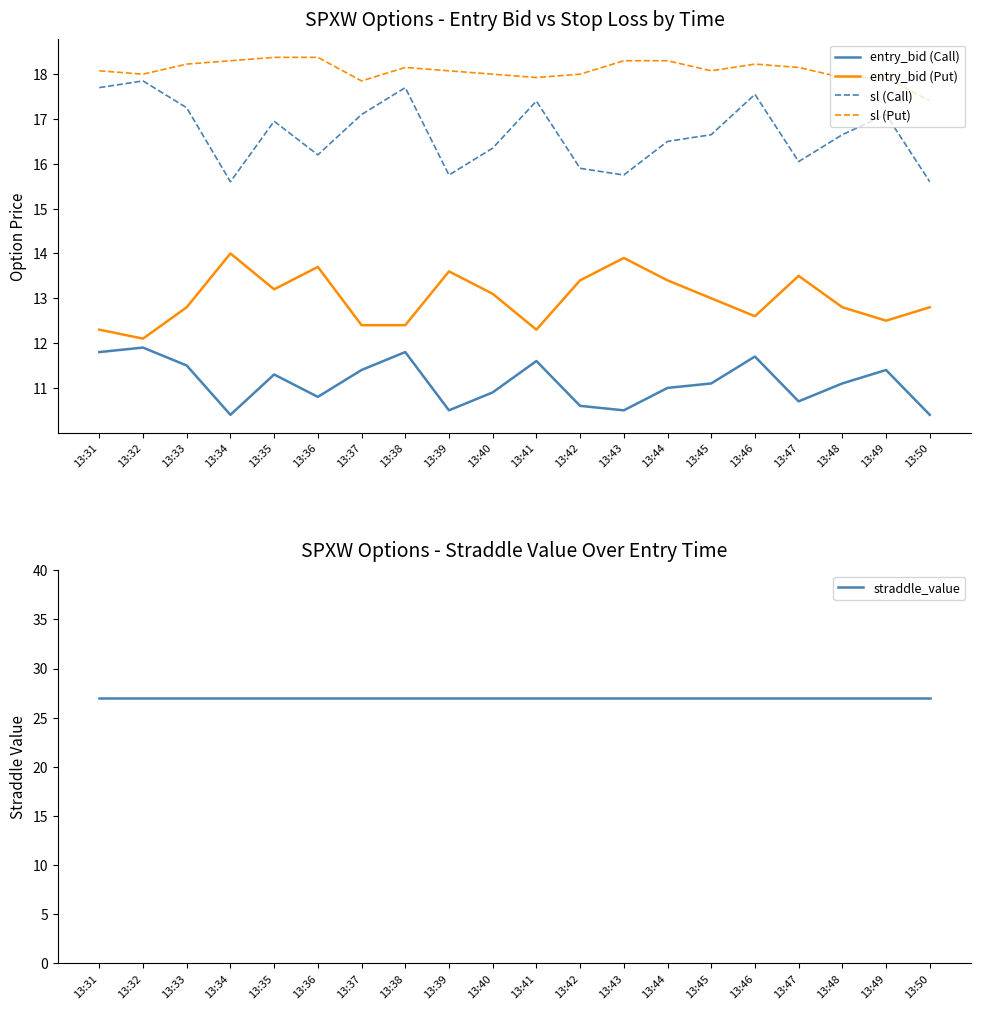

What is the difference between the highest and lowest values at 13:48?

15.9